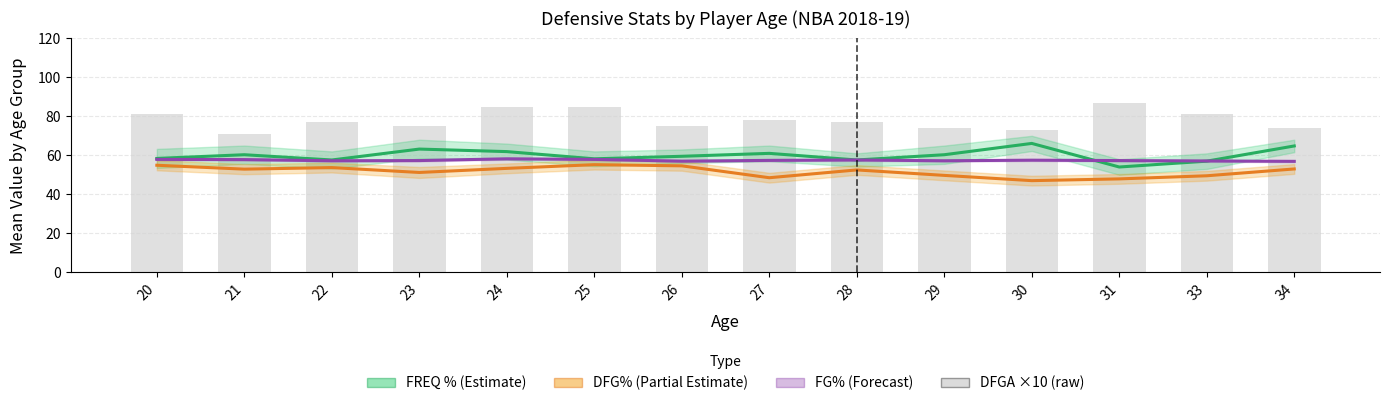

The FREQ % (Estimate) series shows 89.5 at 28. True or false?

False